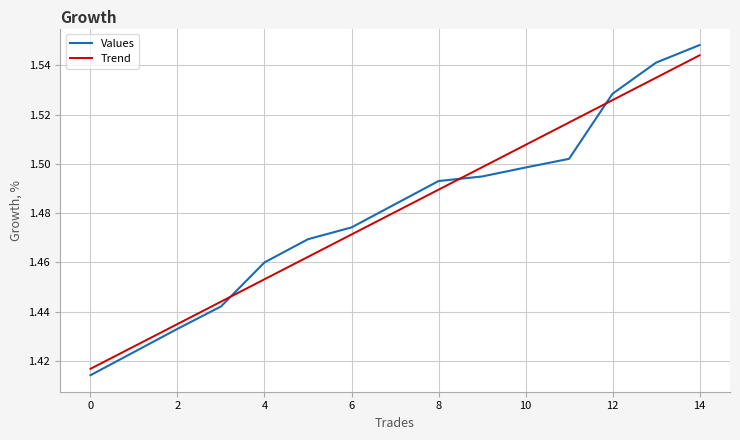

Which series has the largest range (max minus min)?

Values